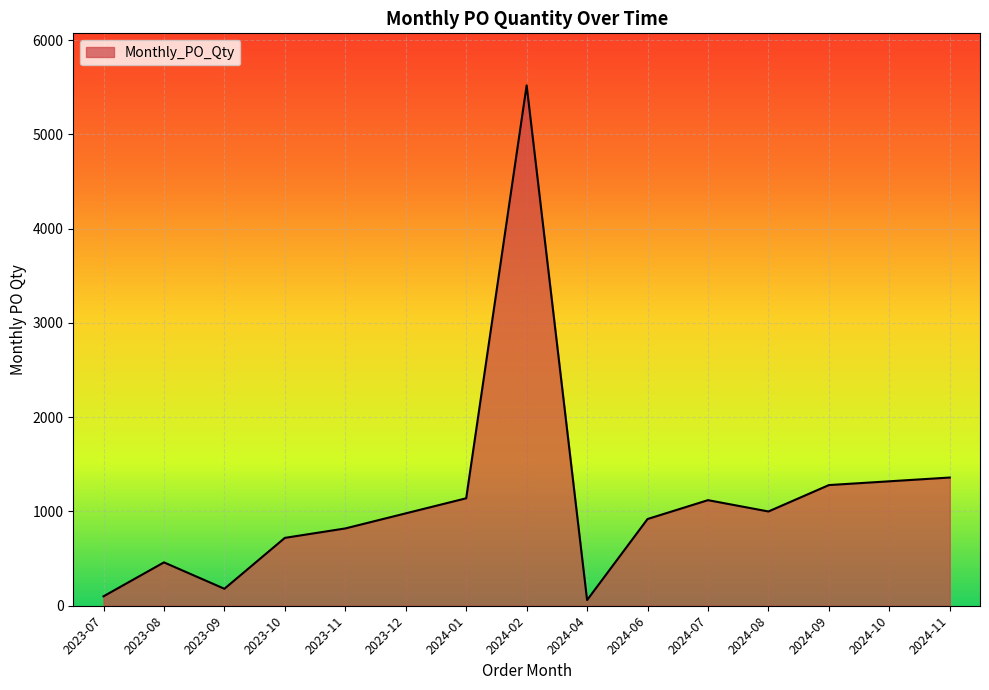

Approximately how many times larger is the value at 2024-08 compared to 2023-11?

1.2